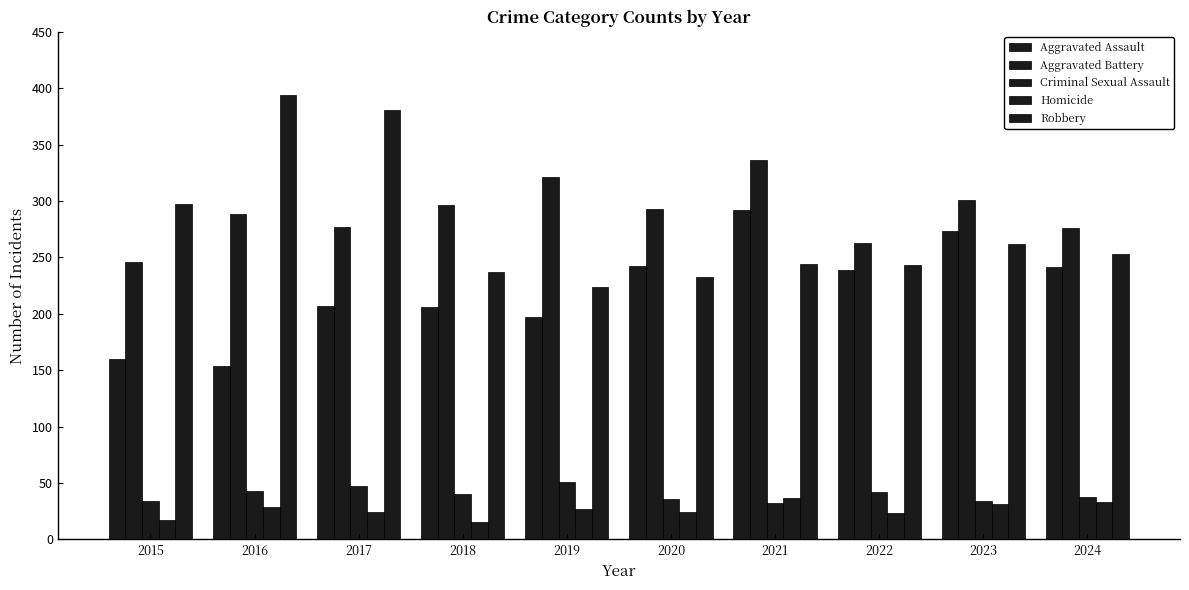

Reading left to right, transcribe all the data shown in this chart.

Aggravated Assault: 160	154	207	206	197	242	292	239	273	241
Aggravated Battery: 246	288	277	296	321	293	336	263	301	276
Criminal Sexual Assault: 34	43	47	40	51	36	32	42	34	38
Homicide: 17	29	24	15	27	24	37	23	31	33
Robbery: 297	394	381	237	224	233	244	243	262	253